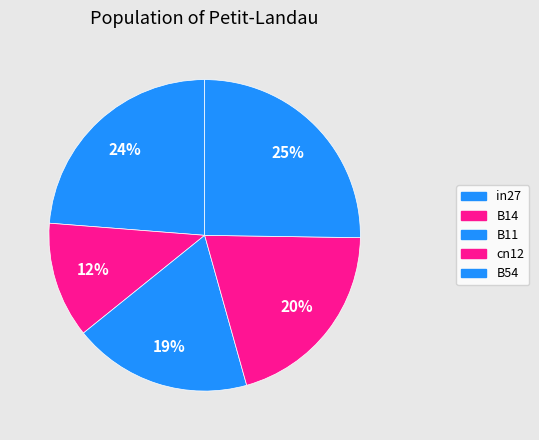

Which category has the smallest portion of the pie?

B14